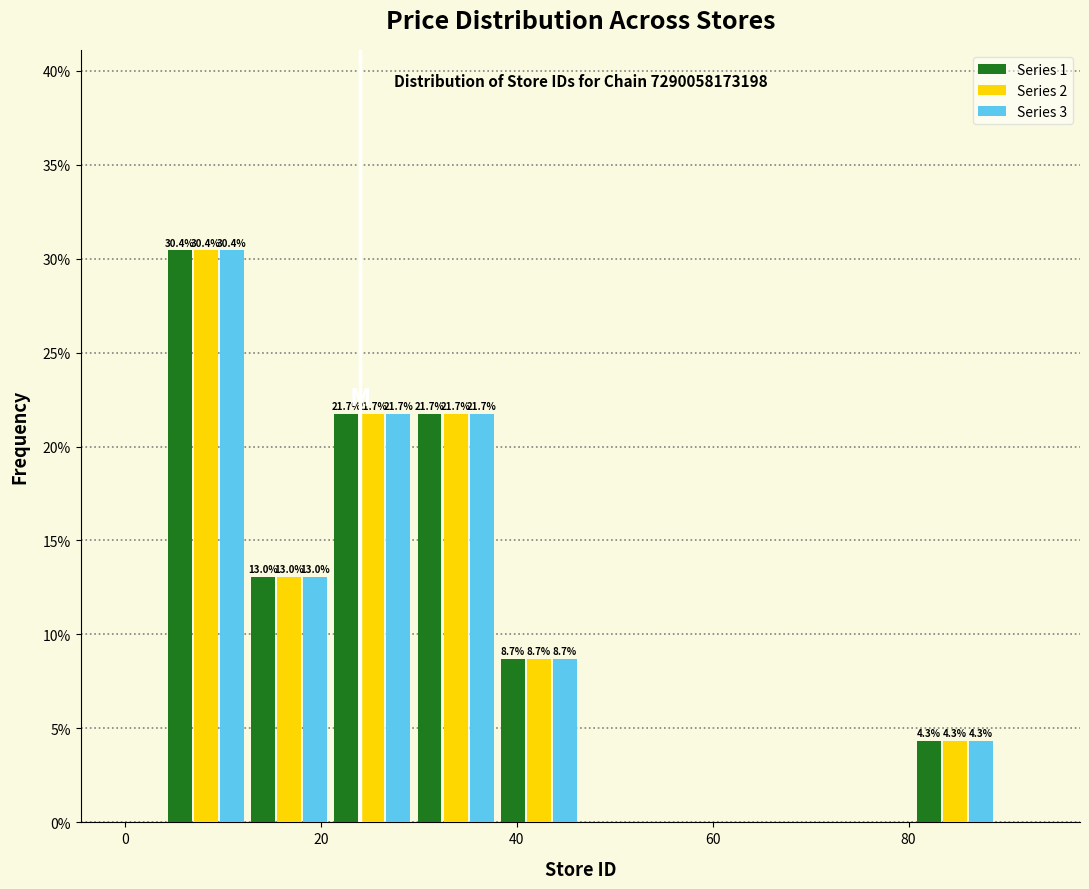

In the Series 1 series, which range on the x-axis has the tallest bar?

4.0 to 12.5